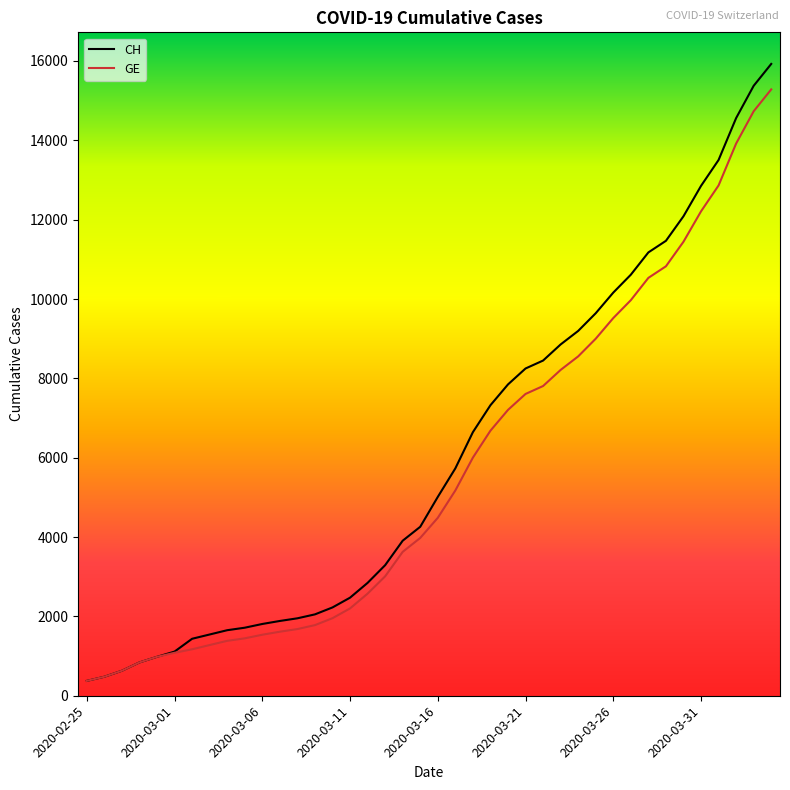

Count the number of data series in this chart.

2